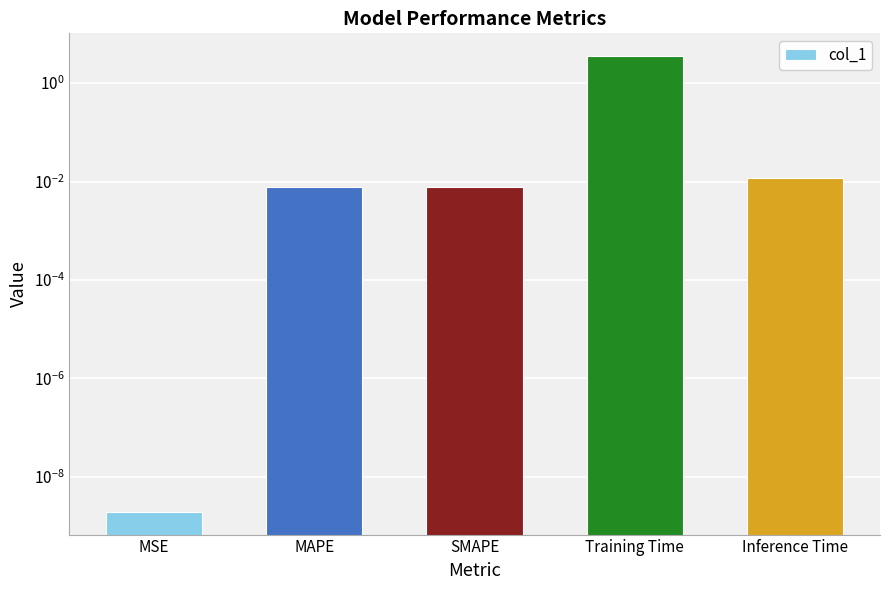

What is the label of the 3rd bar from the left?

SMAPE